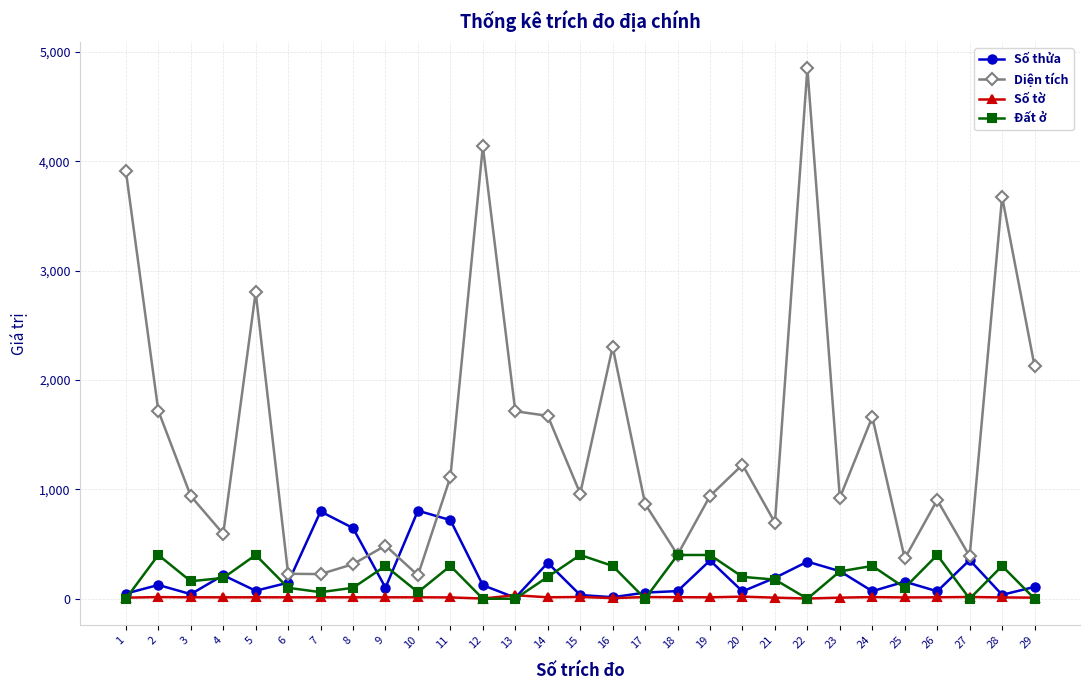

True or false: Diện tích has more than 1 points higher than both neighbors.

True